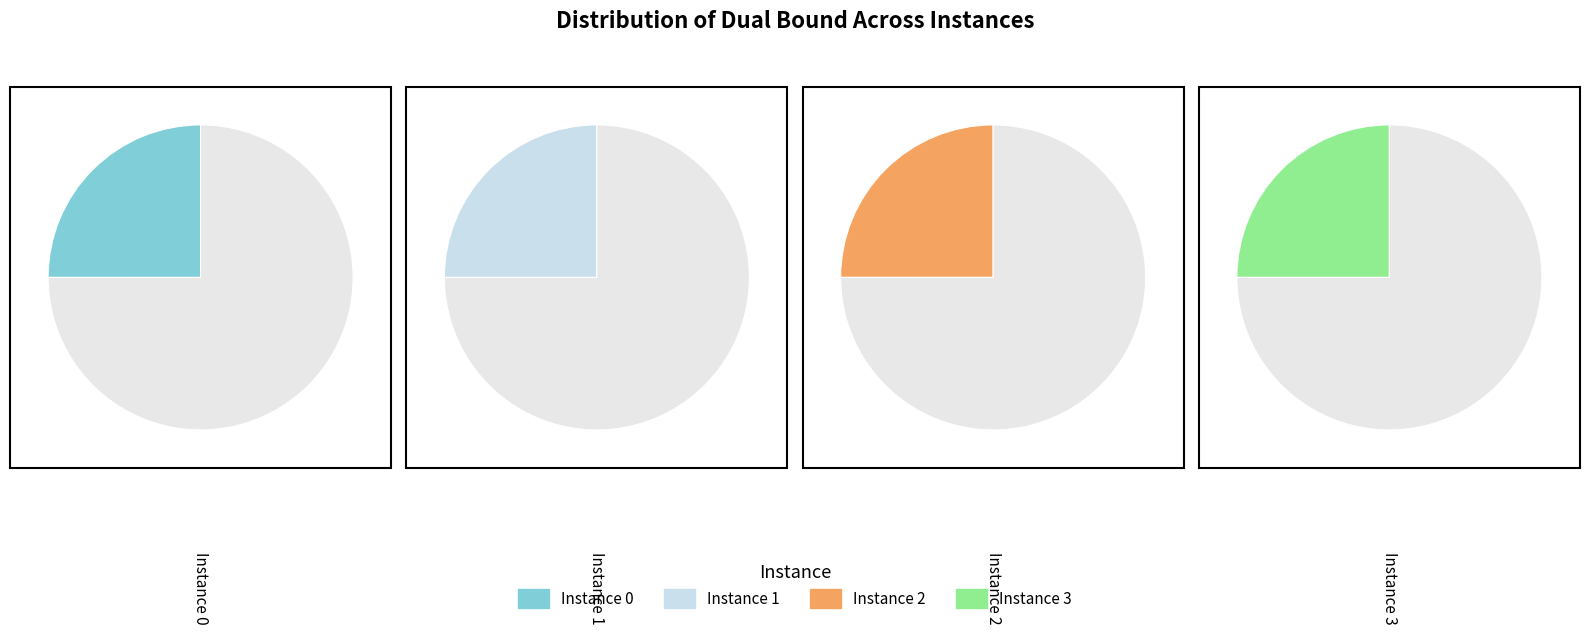

Is 2 the majority of the pie?

No